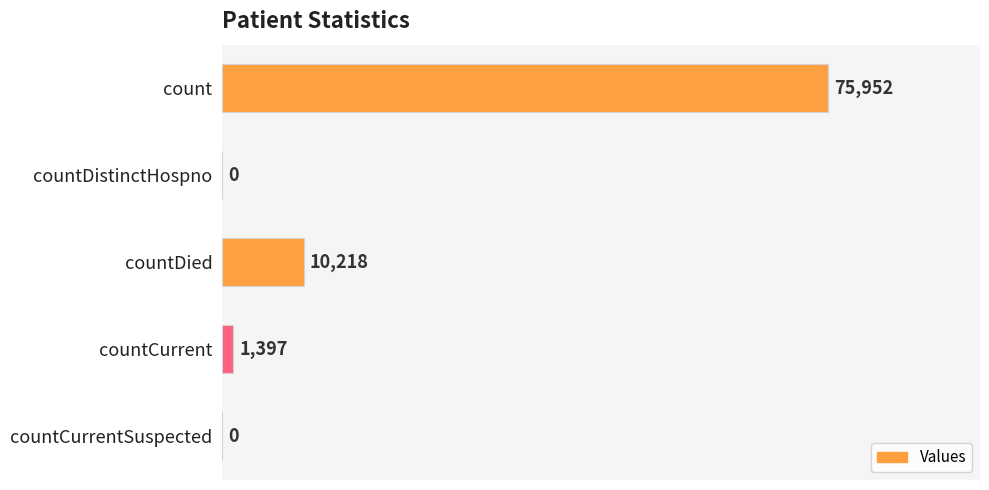

How many categories are shown in the chart?

5